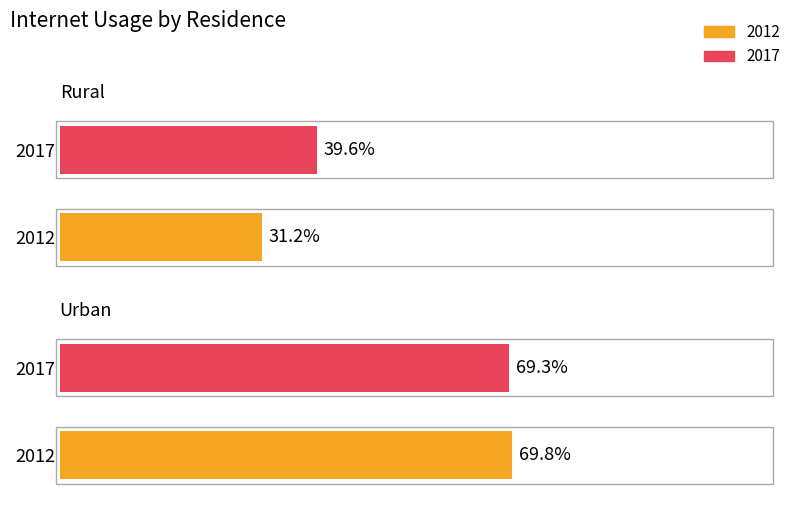

Which series changed the most between Rural and Urban?

2012